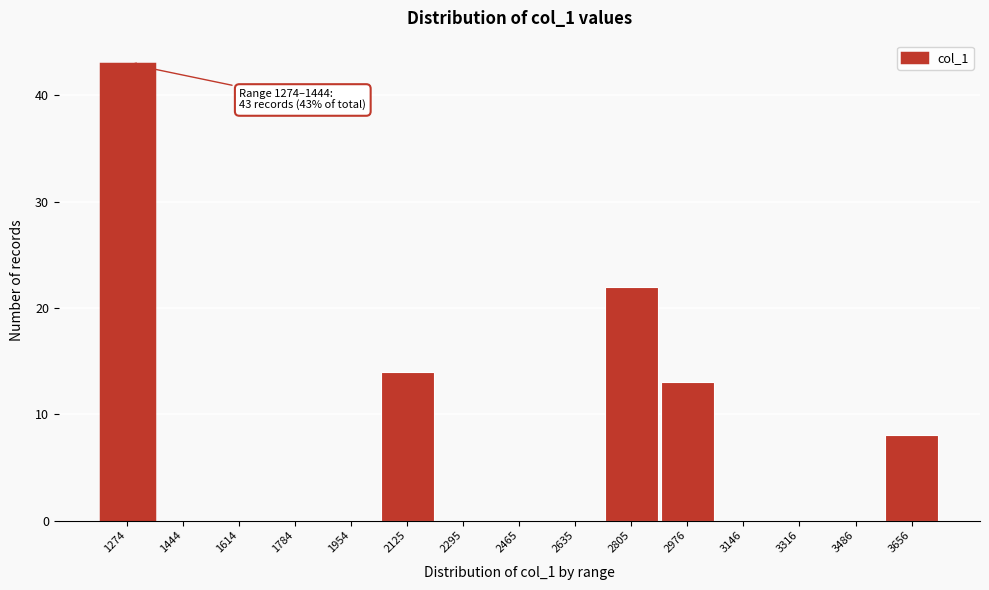

Reading left to right, what are all the values shown in this chart?

1274=43	1444=0	1614=0	1784=0	1954=0	2125=14	2295=0	2465=0	2635=0	2805=22	2976=13	3146=0	3316=0	3486=0	3656=8